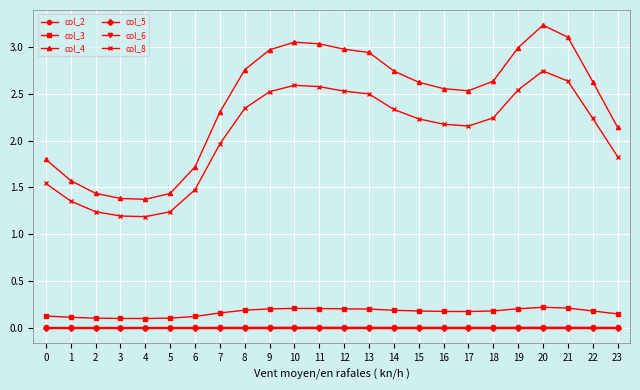

Which category has the highest value across all series?

20